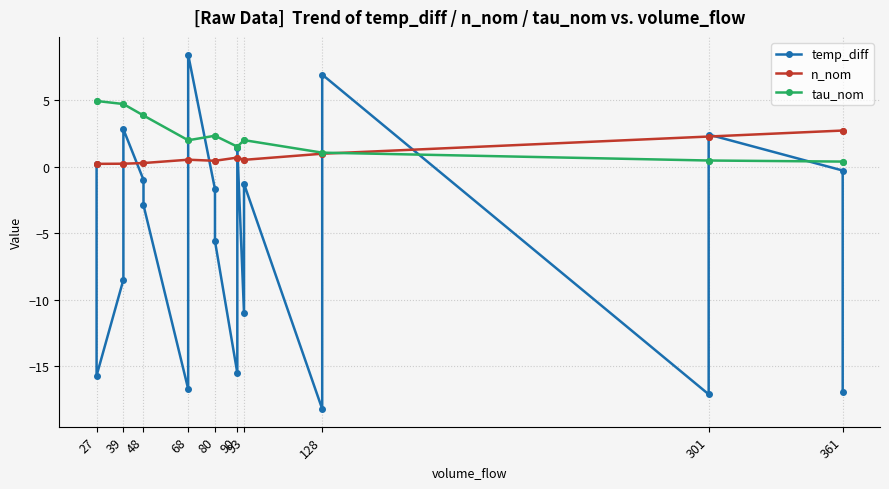

What is the sum of all temp_diff values?

-110.3